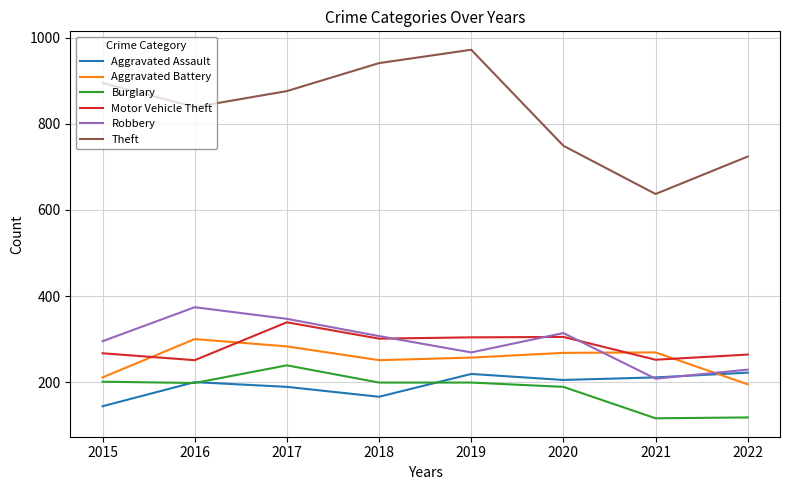

True or false: Burglary has a value of 33 at 2021.

False